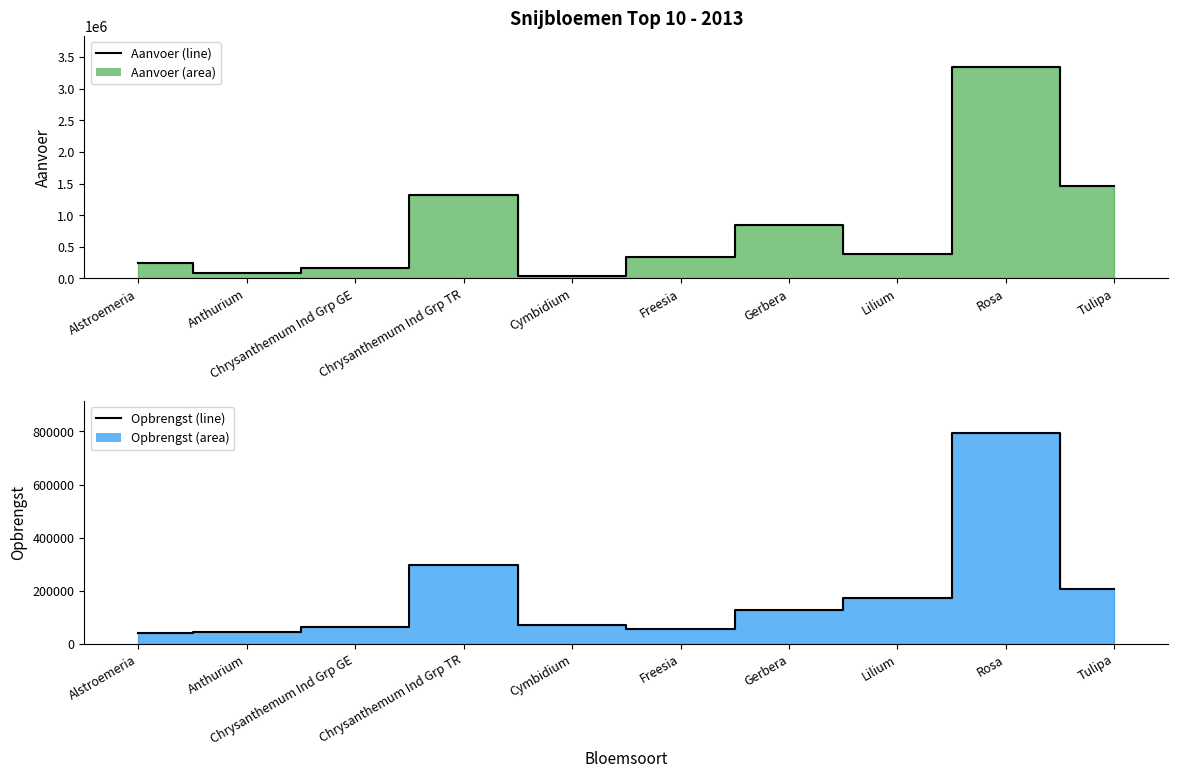

In Opbrengst line, how many points are lower than both neighbors (excluding endpoints)?

1